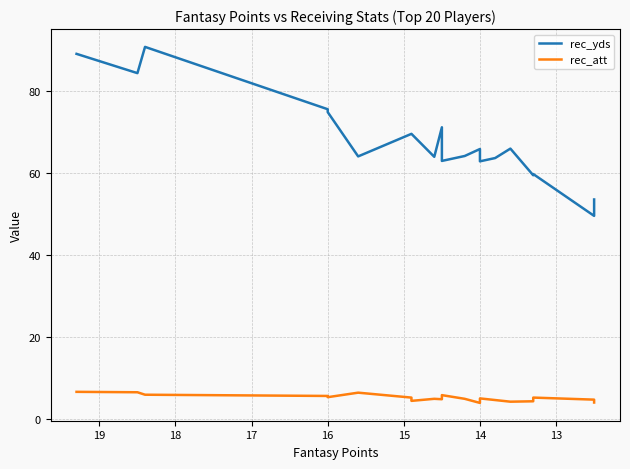

Reading left to right, extract all data points from this chart.

rec_yds: 89.1	84.4	90.8	75.6	74.9	64.1	69.6	69.6	64.0	71.2	63.0	64.2	65.9	62.9	63.7	66.0	59.5	59.8	49.6	53.6
rec_att: 6.7	6.6	6.0	5.7	5.4	6.5	5.3	4.5	5.0	4.9	5.9	5.0	4.0	5.1	4.7	4.3	4.4	5.3	4.8	4.1